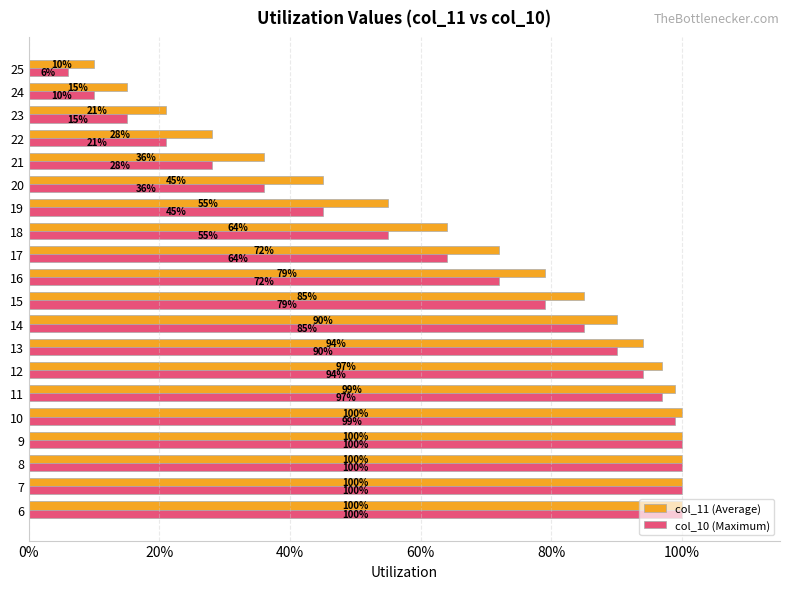

What are all the series names shown in the legend?

col_11 (Average), col_10 (Maximum)